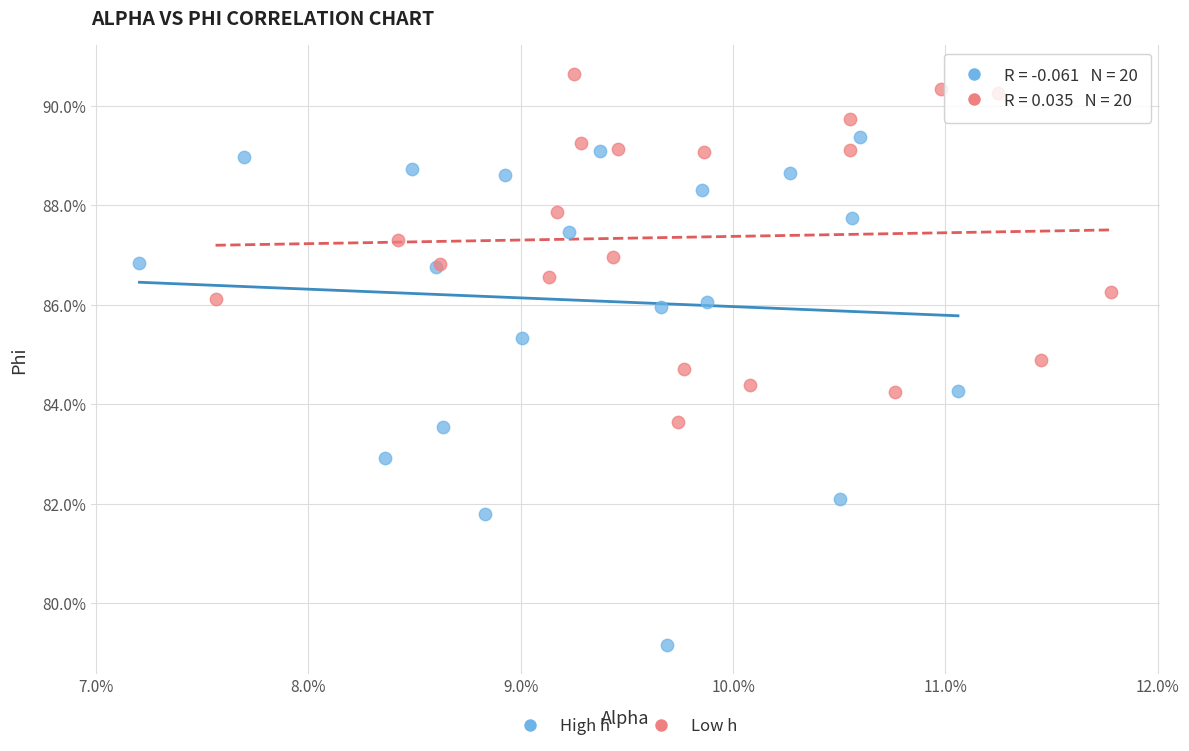

What are all the series names shown in the legend?

High h, Low h